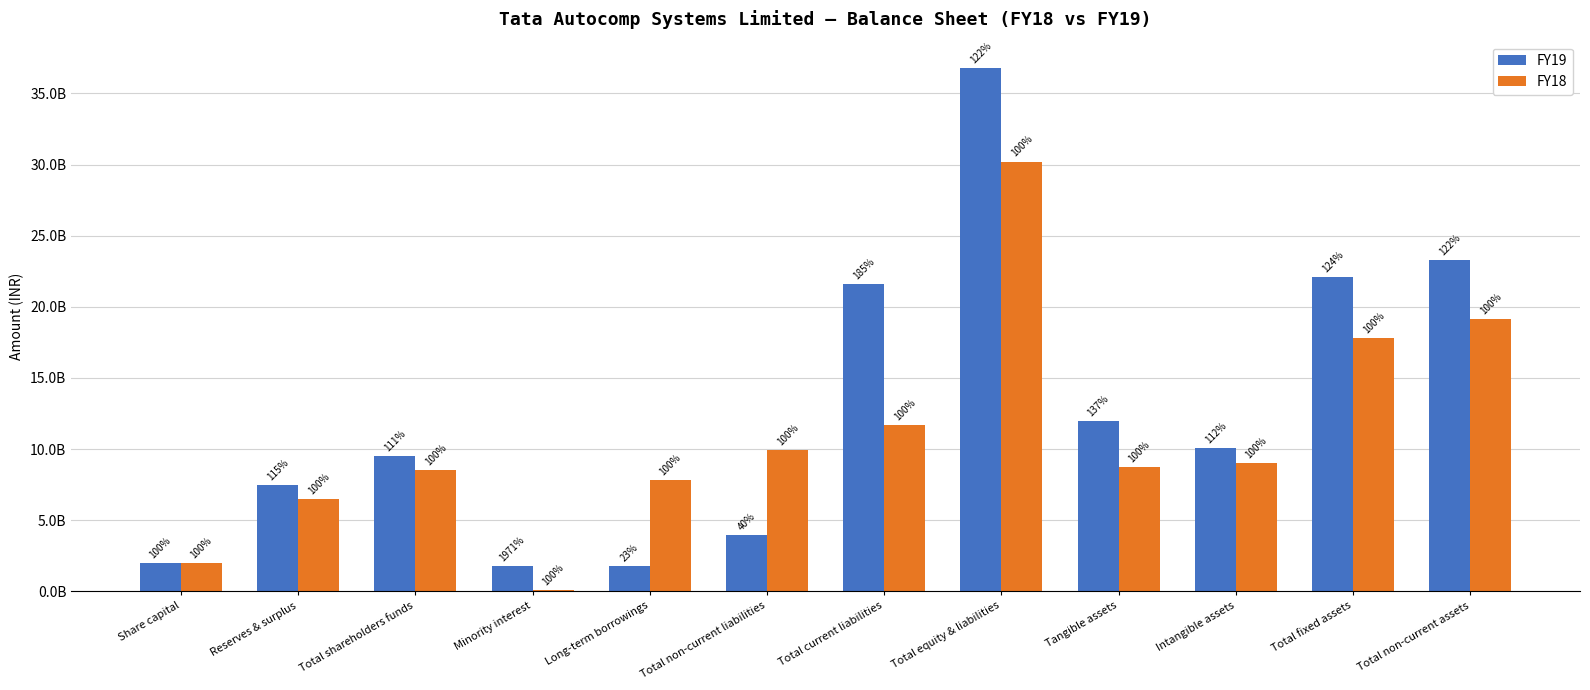

Are the bars grouped side by side (vs. stacked)?

Yes